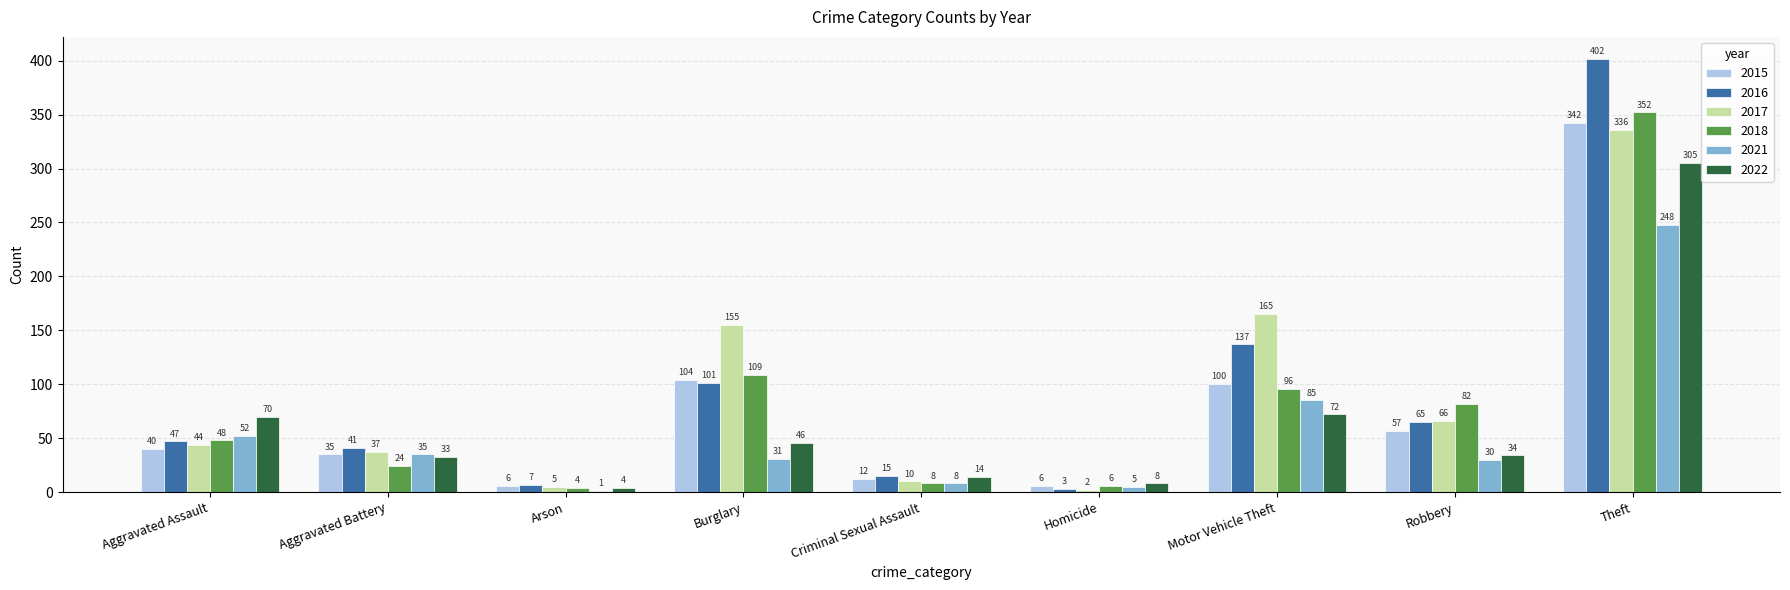

Are the bars horizontal?

No